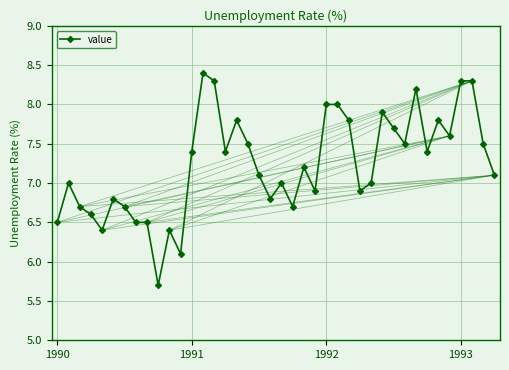

What is the minimum value shown in the chart?

5.7